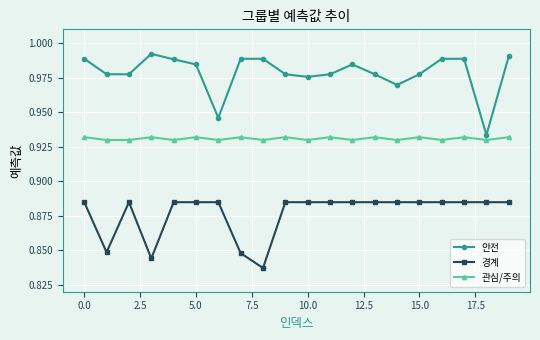

True or false: 관심/주의 and 경계 intersect in this chart.

False